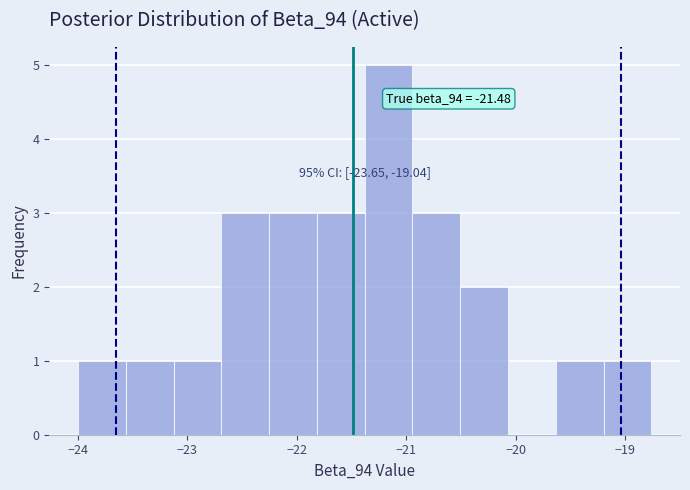

Over which range of the x-axis is the bar tallest?

-21.4 to -20.9